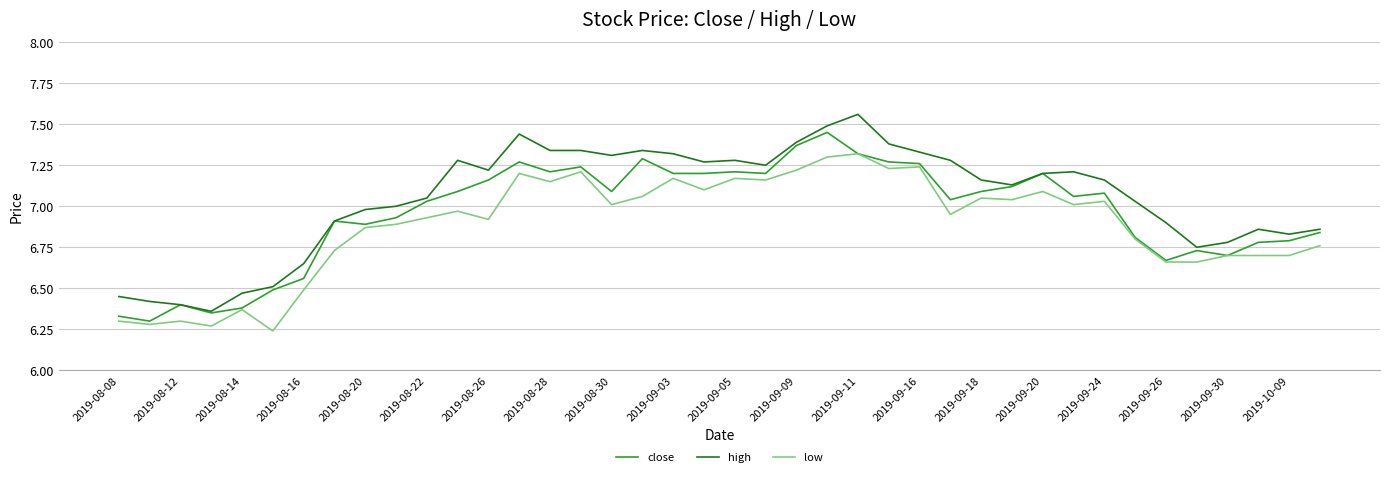

How many lines are shown in the chart?

3